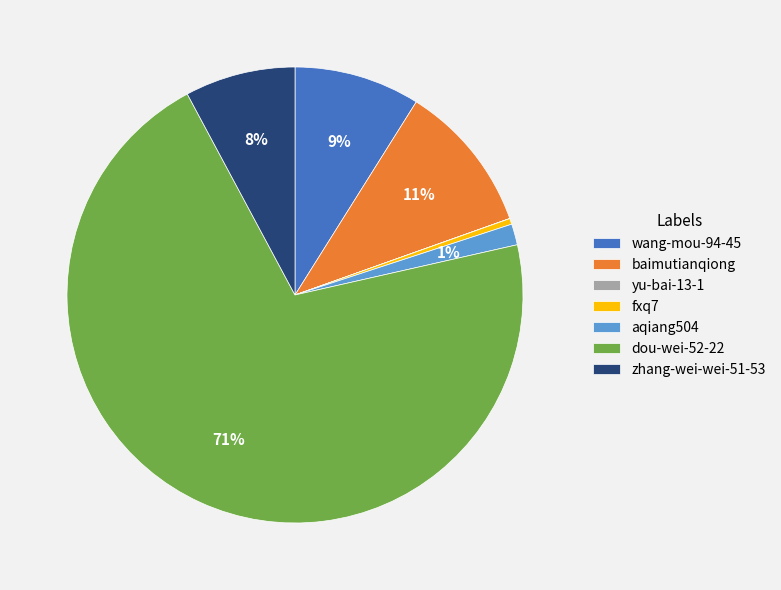

Does dou-wei-52-22 account for over 50% of the chart?

Yes